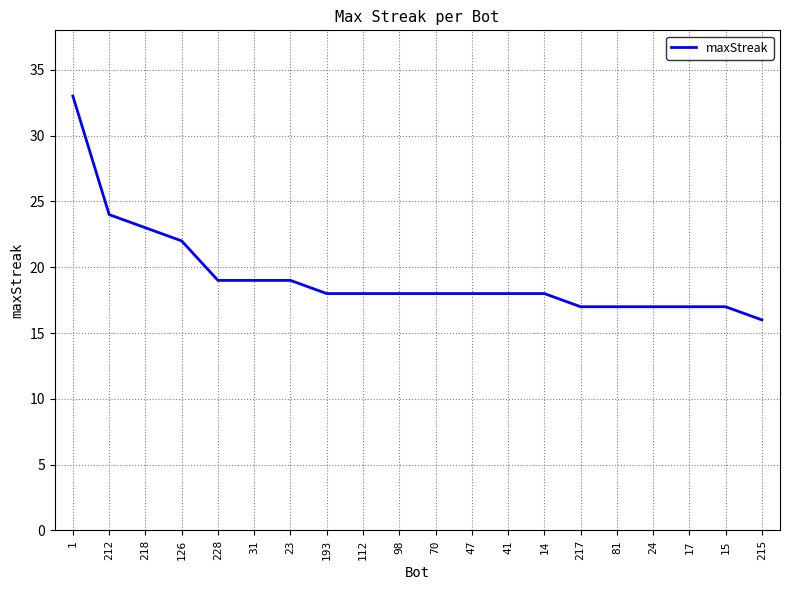

What position from the right is 31?

15